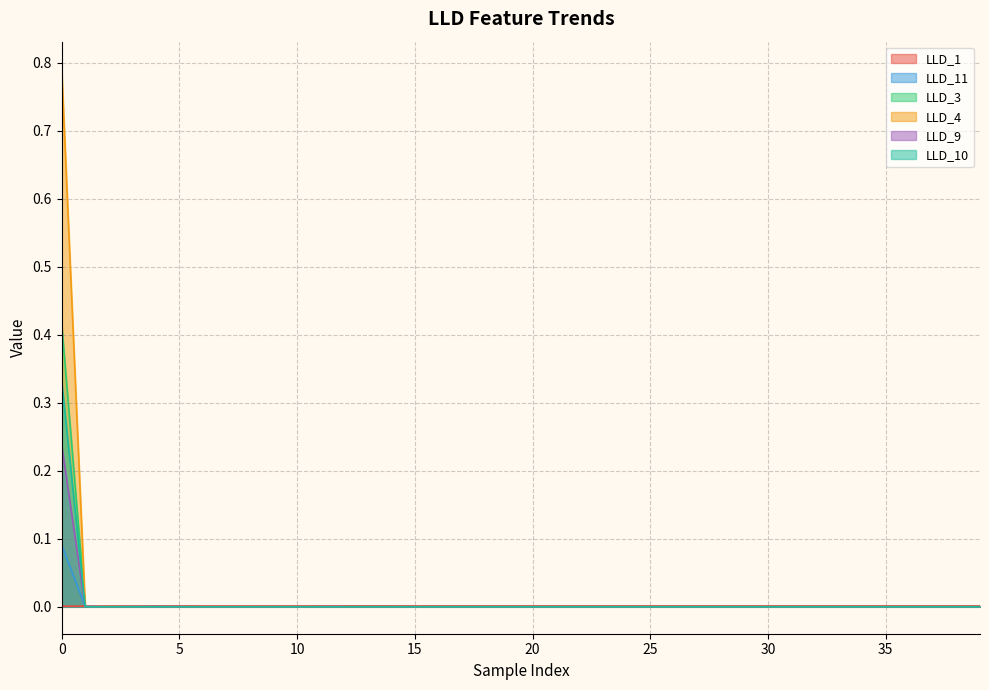

True or false: LLD_1 has a value of 0.0 at 9.

False